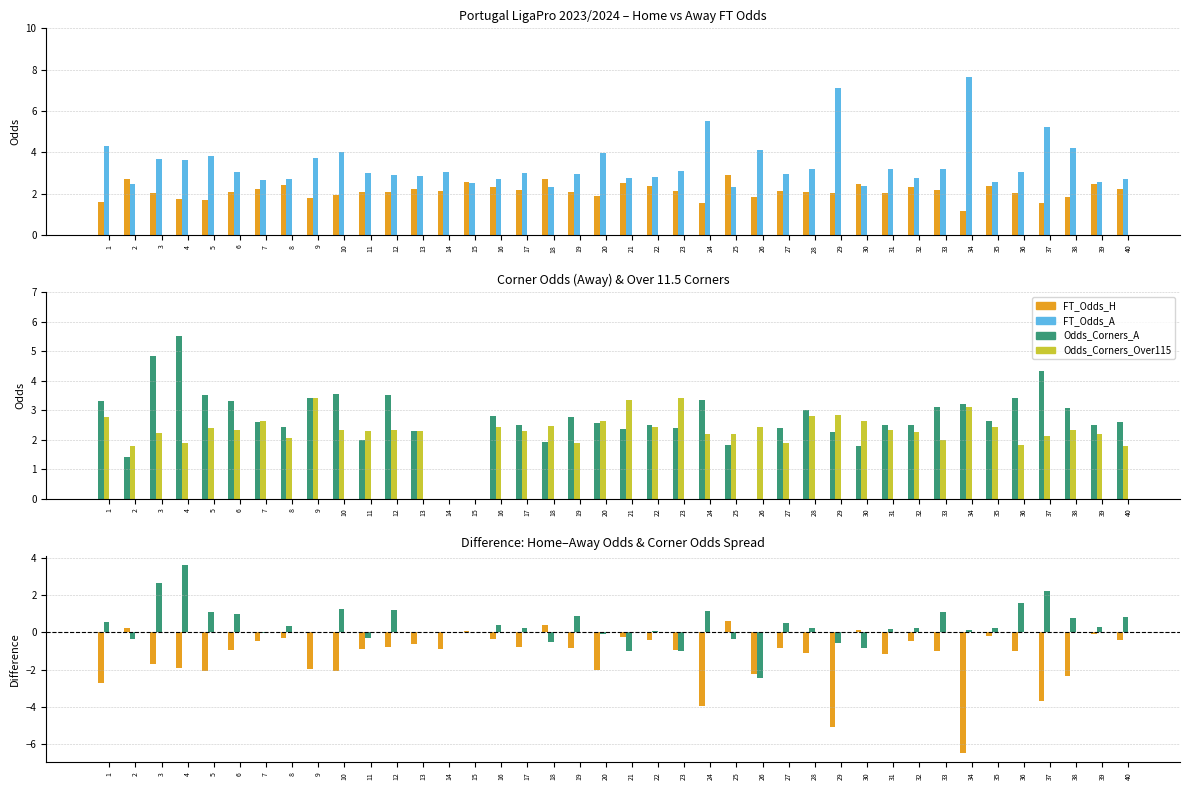

What is the difference between the highest and lowest values at 16?

3.2